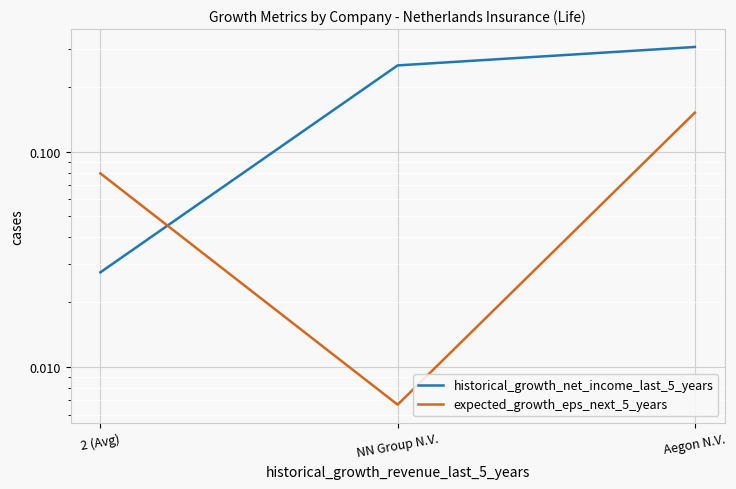

Which label corresponds to the largest value in the chart?

Aegon N.V.